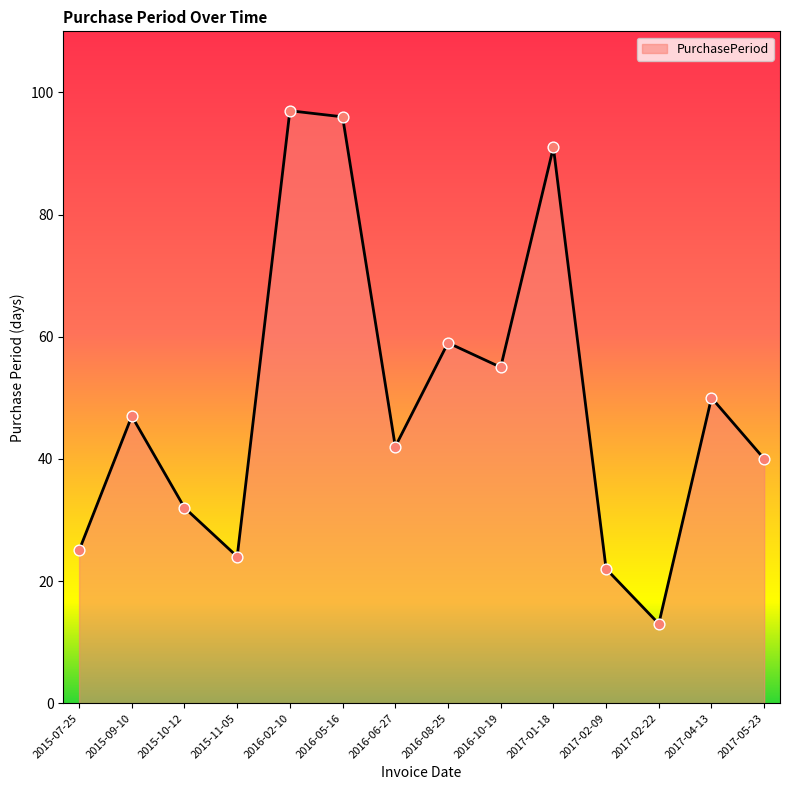

What is the change in value from 2017-01-18 to 2017-02-09?

-69